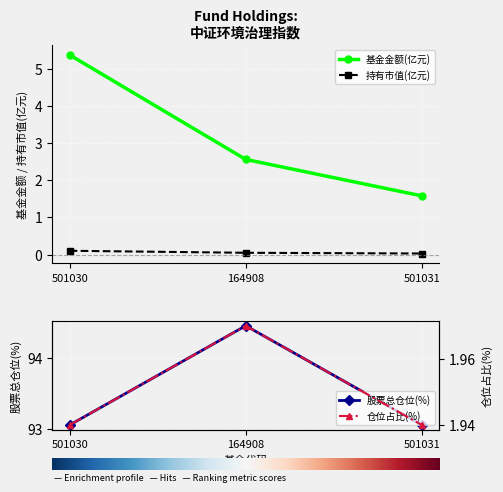

Reading right to left, extract all data points from this chart.

基金金额: 501031=1.6	164908=2.6	501030=5.4
持有市值(亿元): 501031=0.0	164908=0.1	501030=0.1
股票总仓位: 501031=93.0	164908=94.5	501030=93.0
仓位占比: 501031=1.9	164908=2.0	501030=1.9